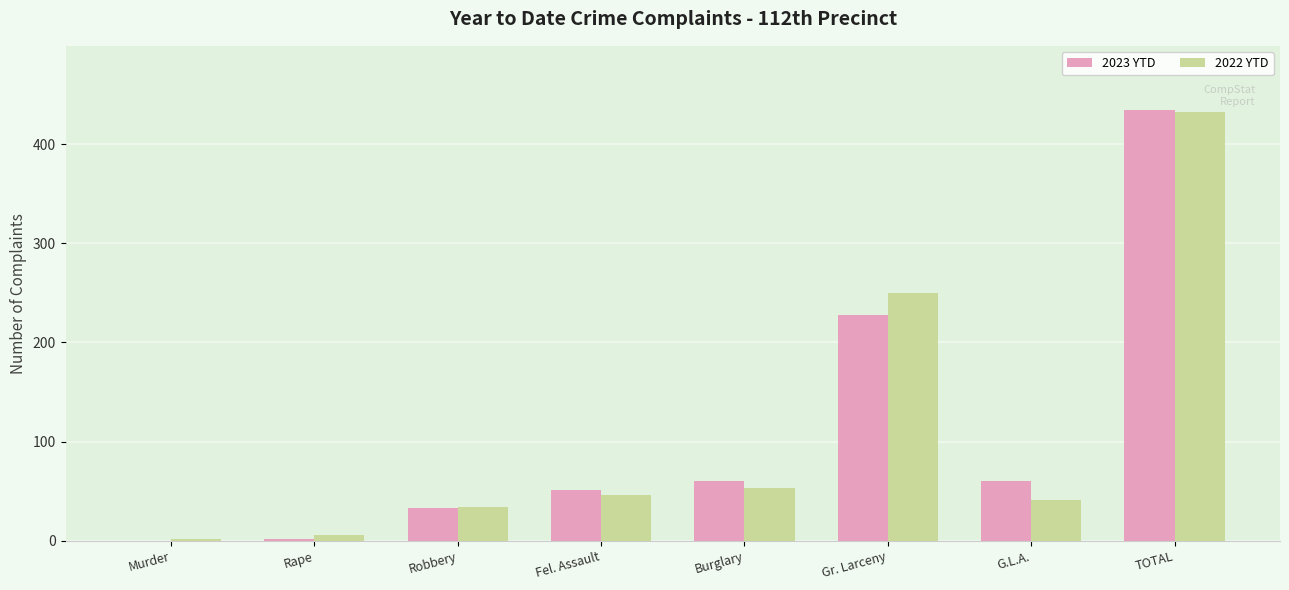

Between Gr. Larceny and TOTAL, which series saw the biggest shift?

2023 YTD